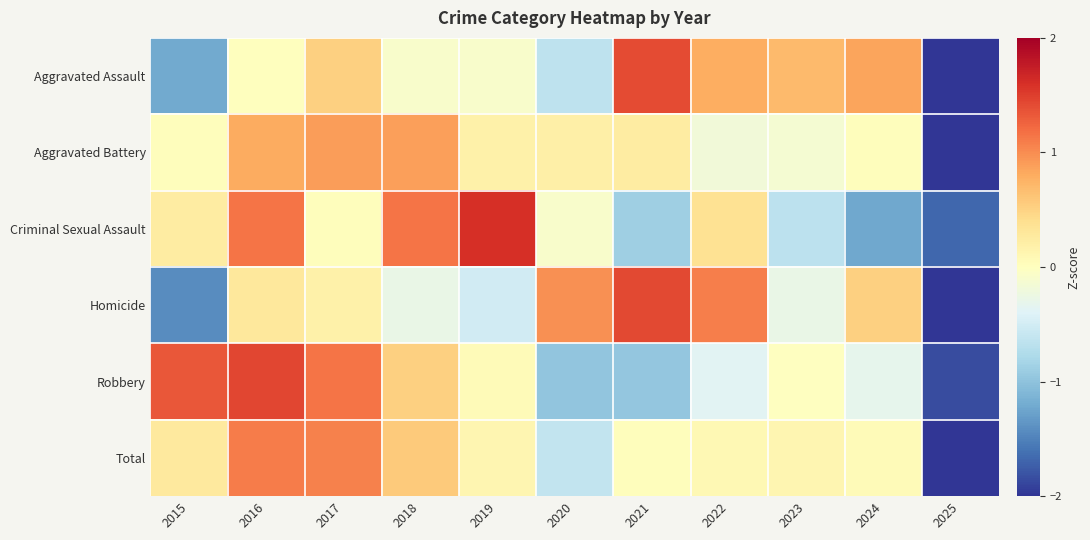

At which category is the sum across all series the highest?

2016